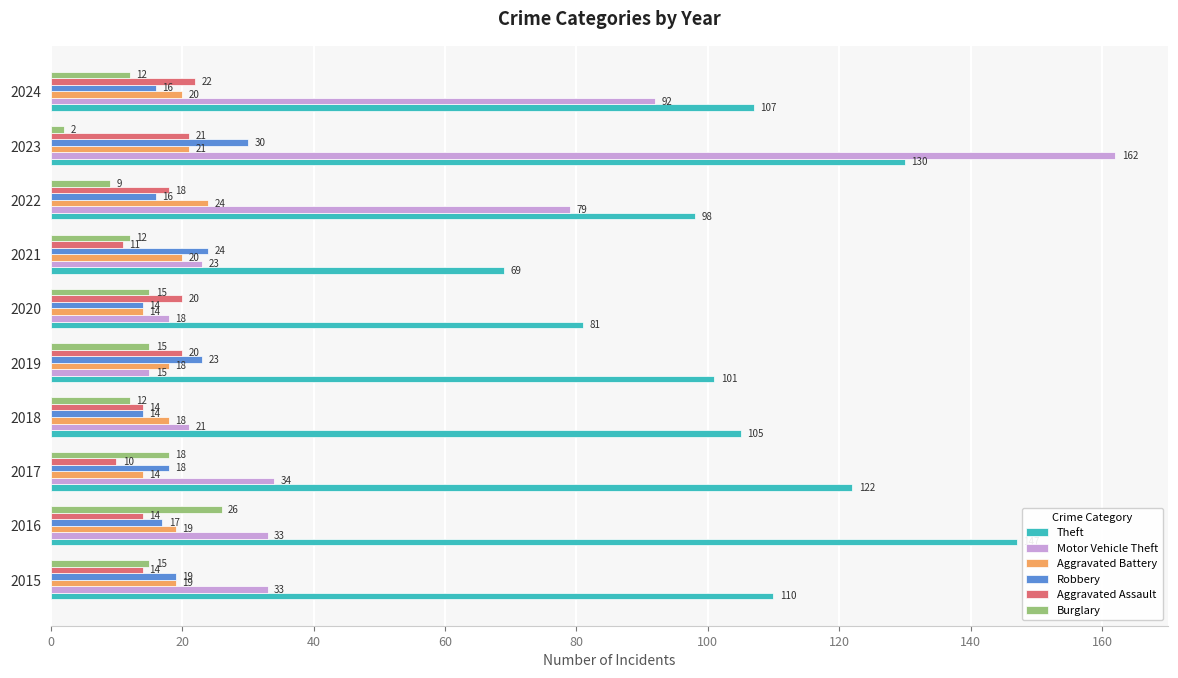

Which series changed the most between 2020 and 2023?

Motor Vehicle Theft